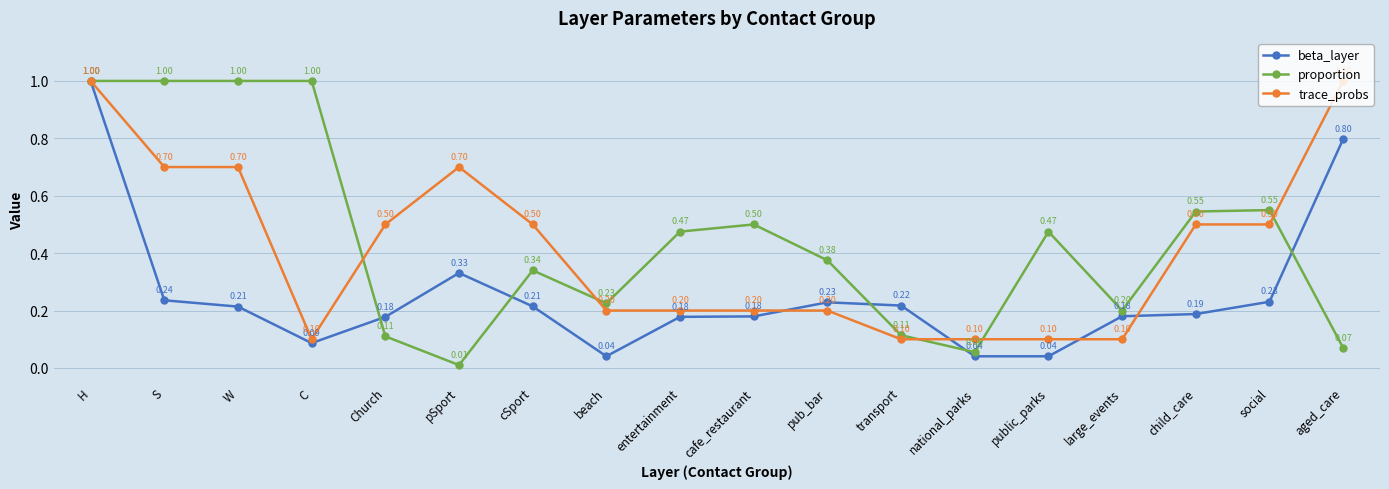

At which category is the sum across all series the highest?

H